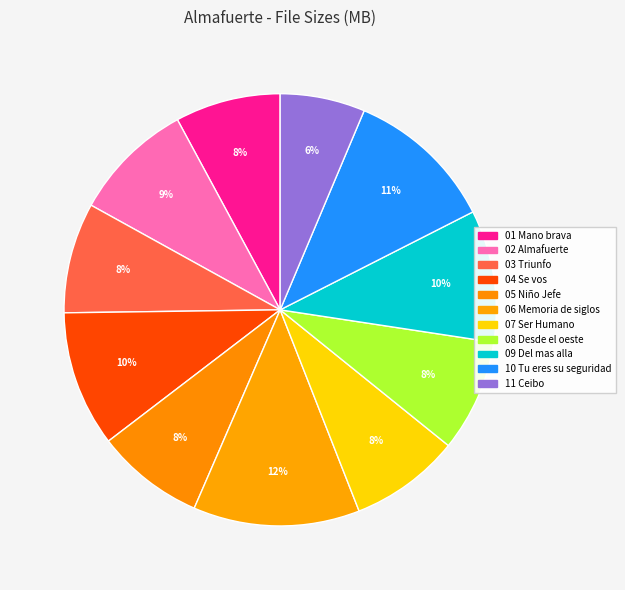

Is there a majority slice in this chart?

No